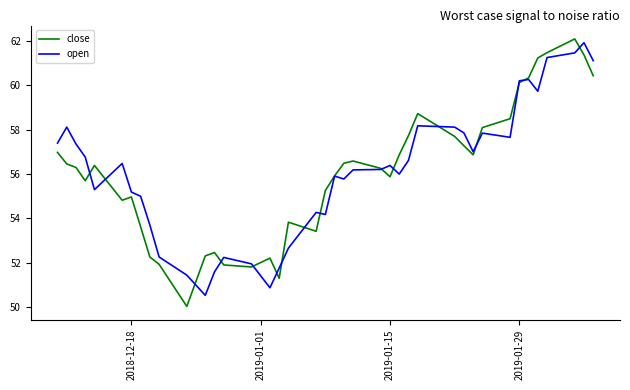

What is the minimum value shown in the chart?

50.0